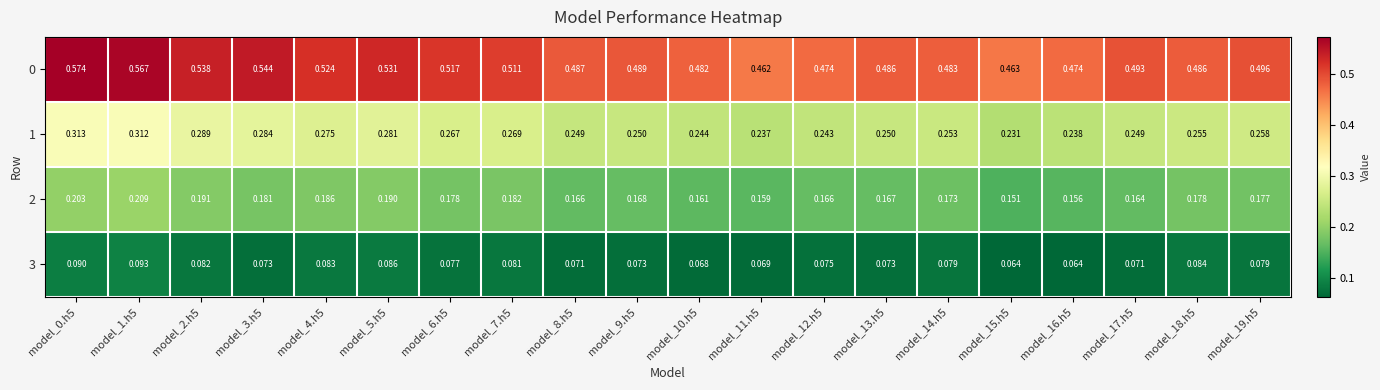

Count the number of data series in this chart.

4